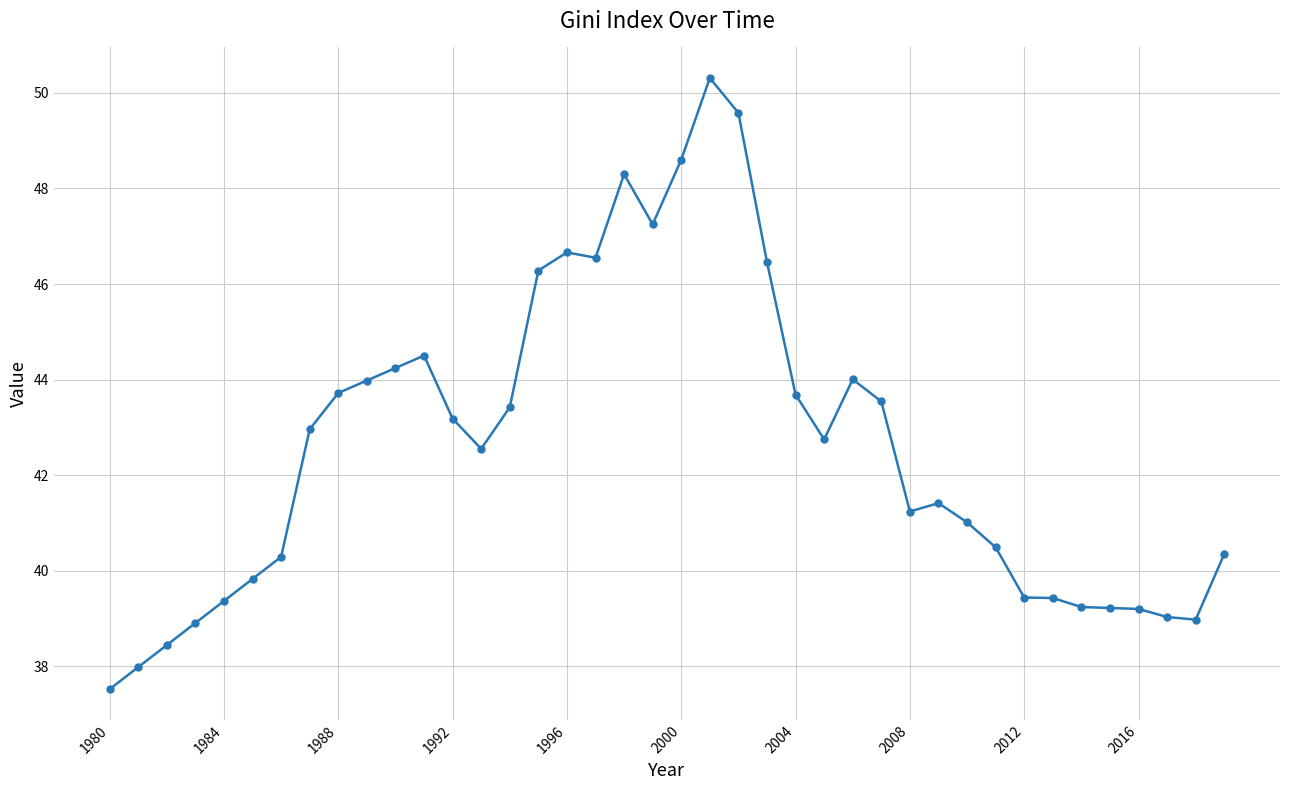

What is the minimum value shown in the chart?

37.5